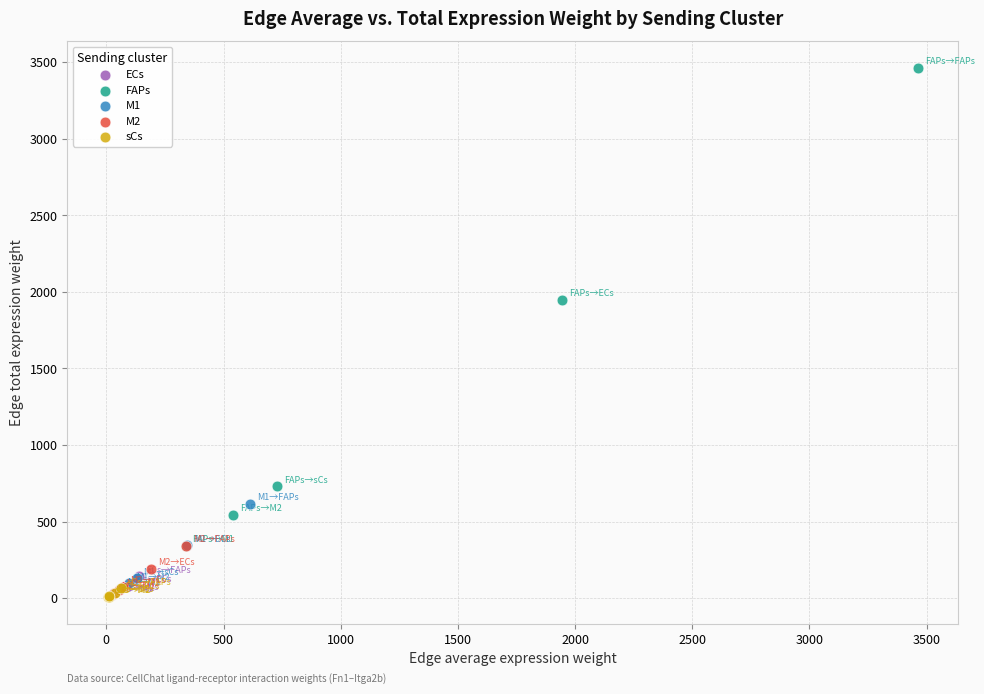

What are all the series names shown in the legend?

ECs, FAPs, M1, M2, sCs